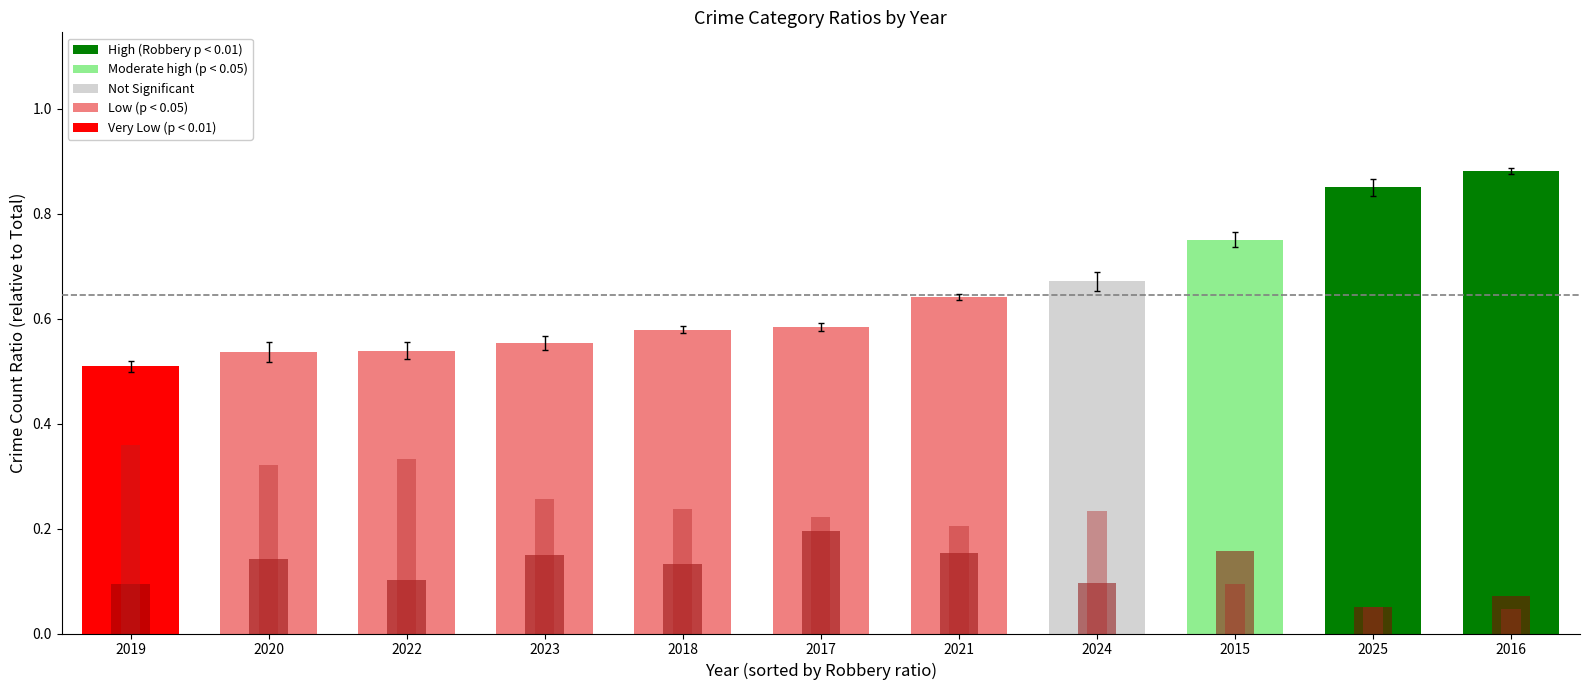

At 2017, list the series in order from smallest to largest.

Aggravated Assault, Aggravated Battery, Robbery